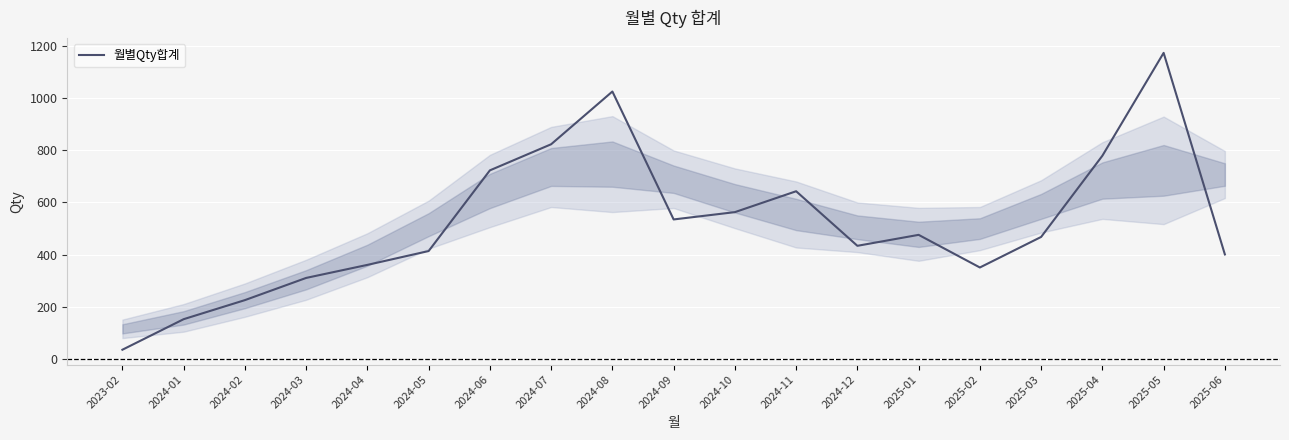

Where is the first local minimum?

2024-09